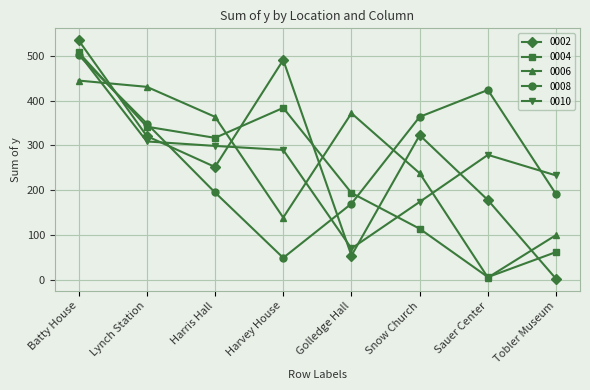

What is the sum of all 0008 values?

2244